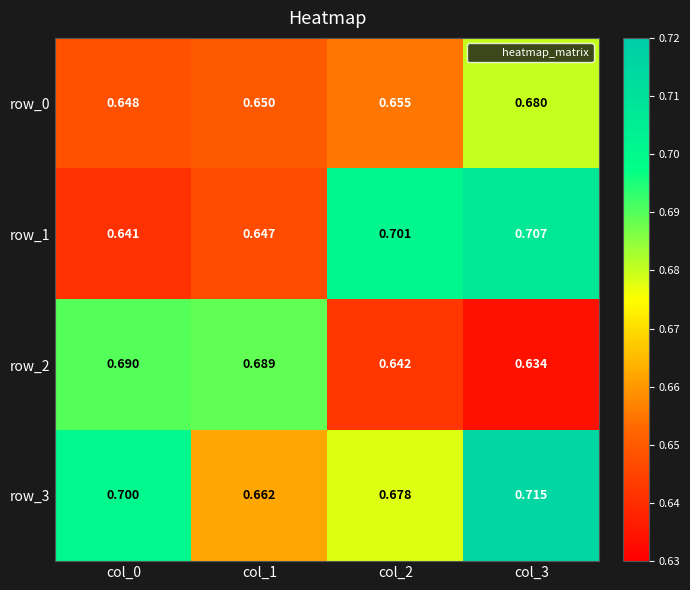

At which category does the chart reach its minimum across all series?

col_3